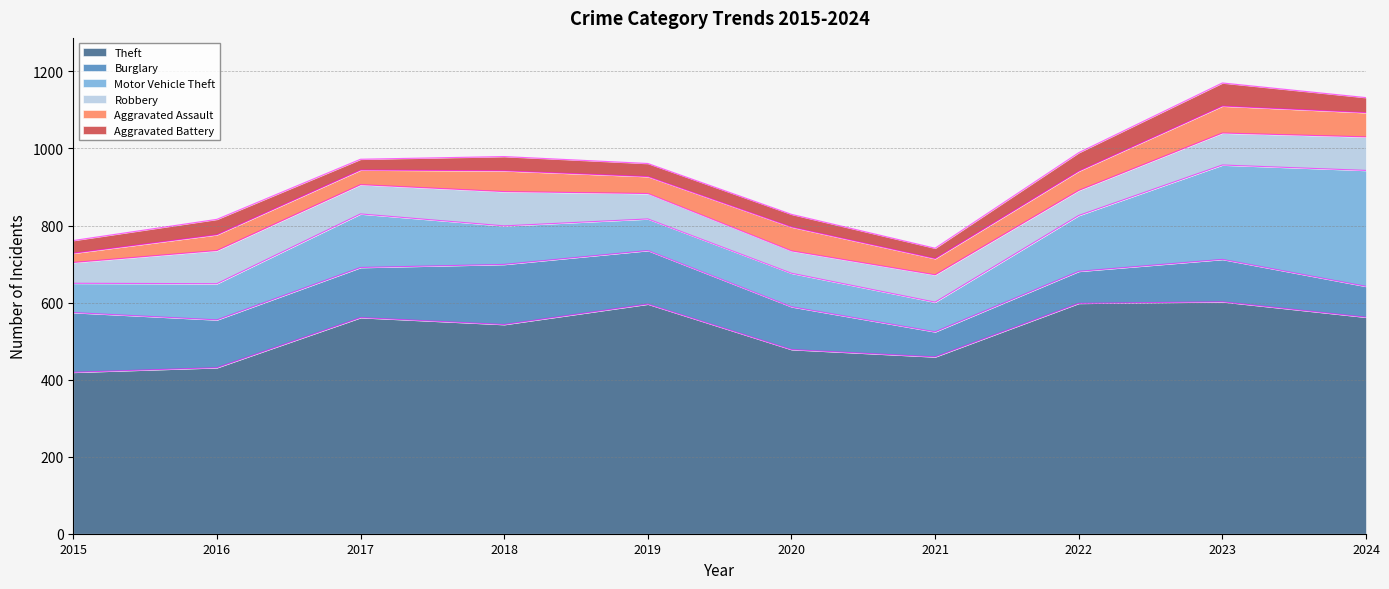

Reading left to right, extract all data points from this chart.

Theft: 419	431	561	543	596	478	459	598	602	562
Burglary: 155	124	130	156	139	111	65	83	110	80
Motor Vehicle Theft: 76	94	139	100	82	87	77	145	245	301
Robbery: 54	86	76	89	66	58	71	65	83	87
Aggravated Assault: 24	41	38	54	44	62	42	50	70	63
Aggravated Battery: 33	40	28	37	34	33	27	48	60	39